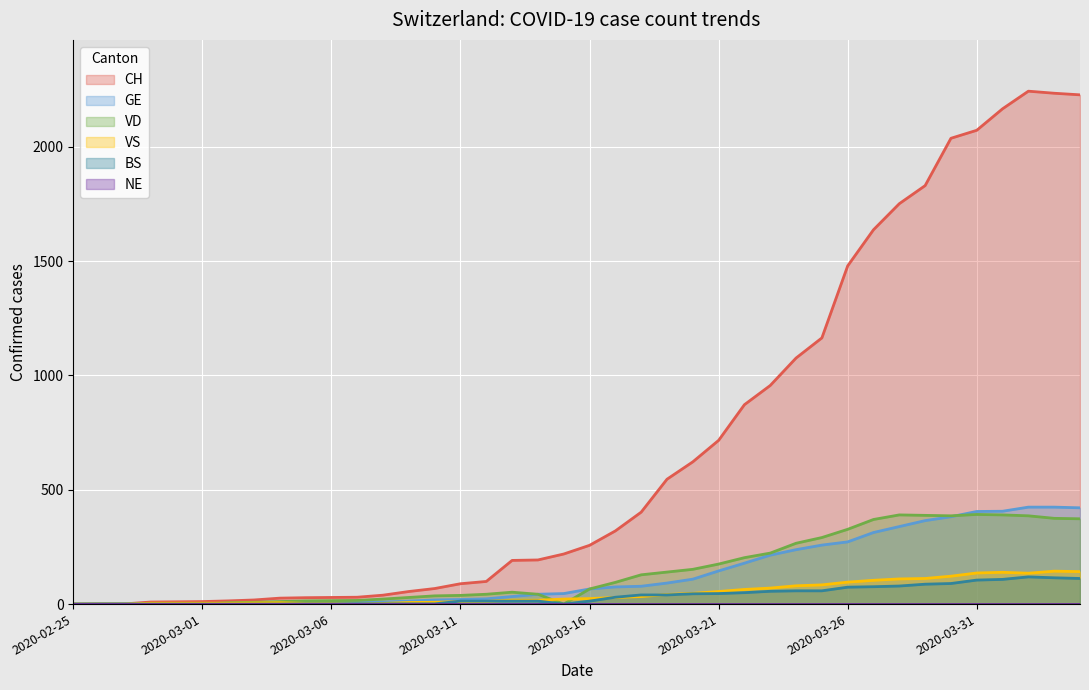

Which series has the widest spread of values?

CH